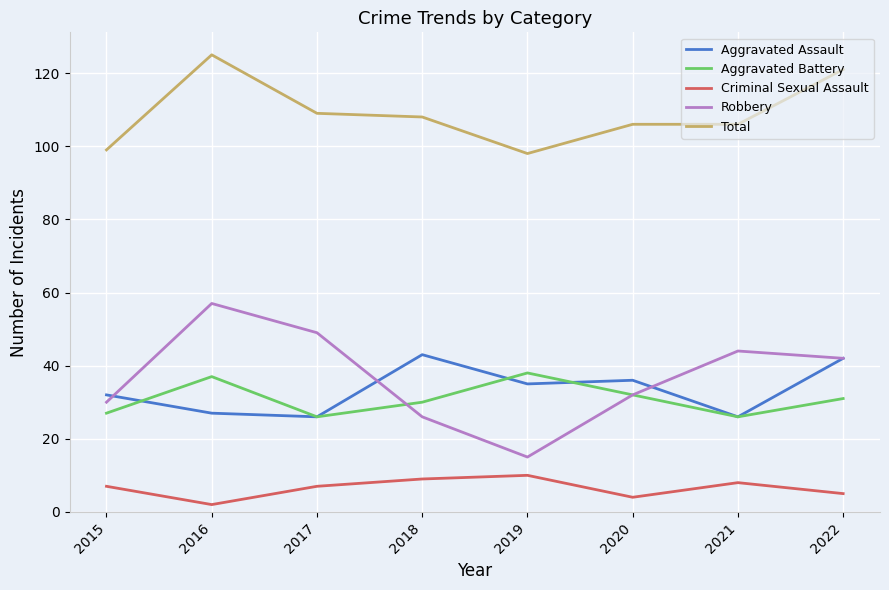

What is the total value across all series at 2016?

248